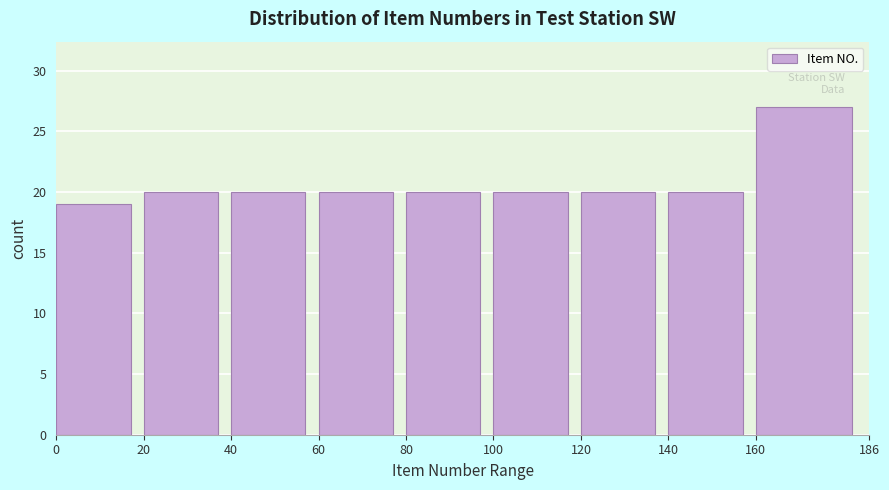

Reading left to right, list every bar in this chart as the range it spans on the x-axis followed by its height. The values are not printed on the chart, so give them approximately, as read against the axis.

0 to 20: 19
20 to 40: 20
40 to 60: 20
60 to 80: 20
80 to 100: 20
100 to 120: 20
120 to 140: 20
140 to 160: 20
160 to 186: 27